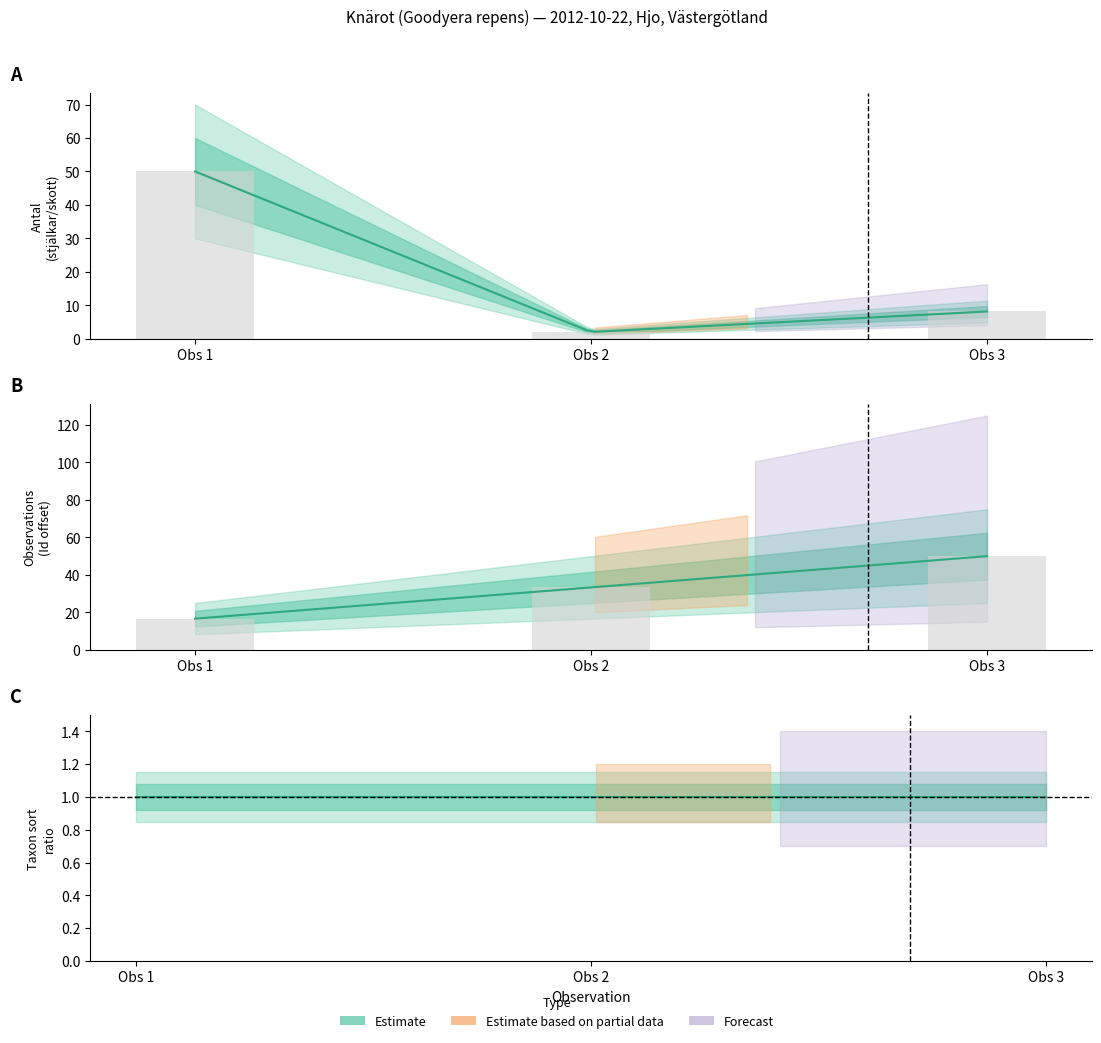

What is the sum of all Id values?

100.0